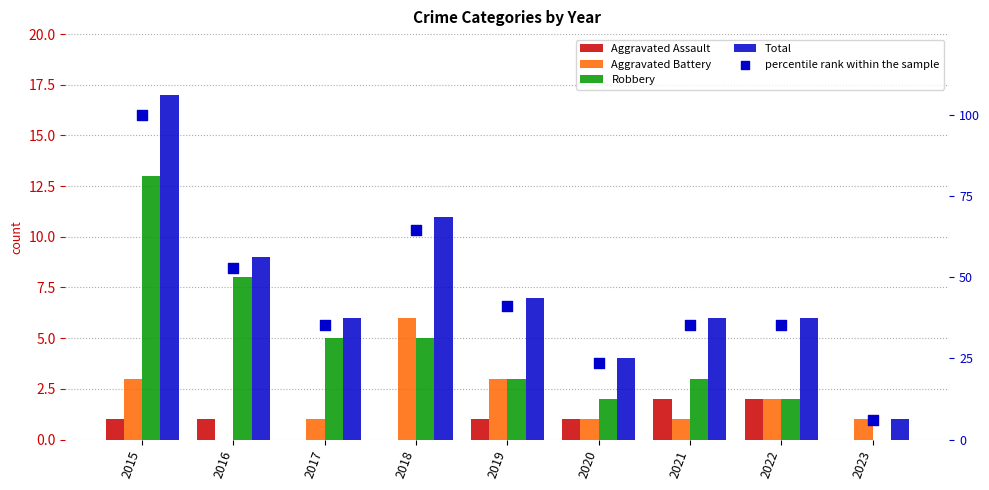

Which series contains the lowest Y value?

Aggravated Assault